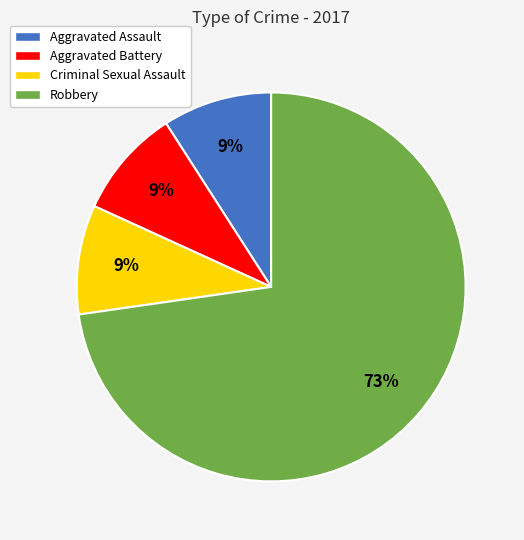

Is the sum of Aggravated Battery and Robbery greater than half?

Yes